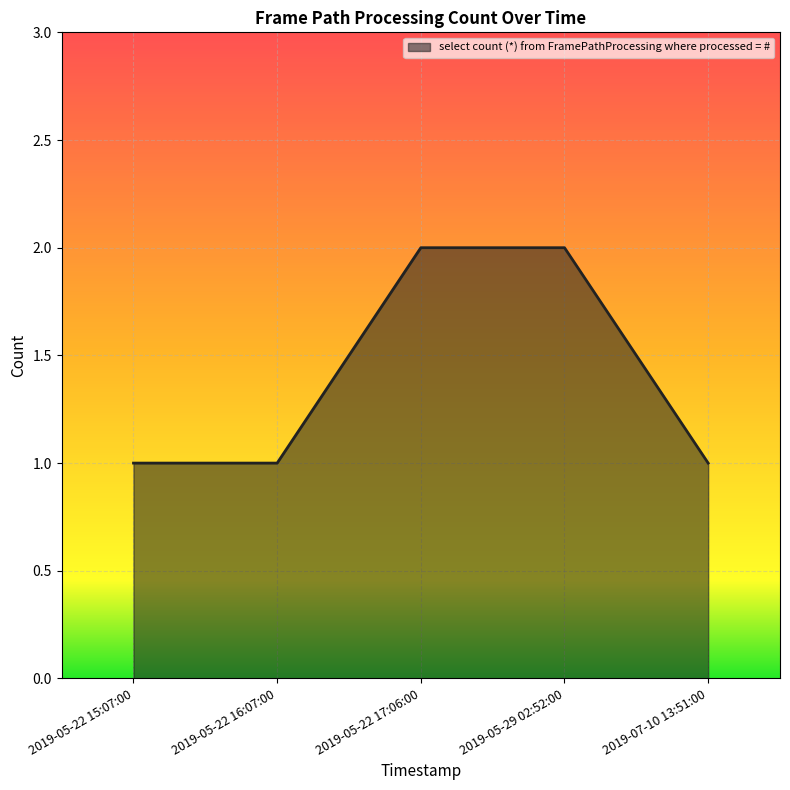

What position from the left is 2019-05-22 15:07:00?

1